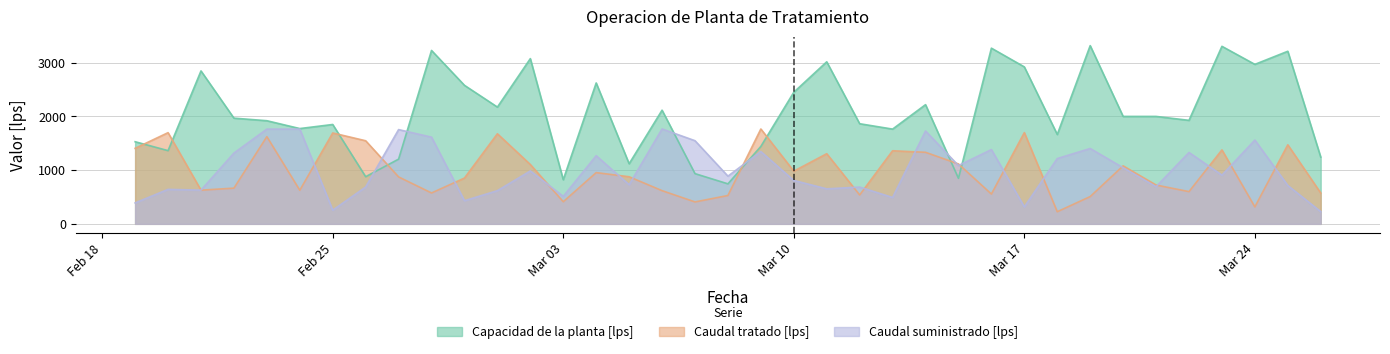

What is the difference between the Caudal tratado [lps] values at 2020-03-02 and 2020-02-27?

231